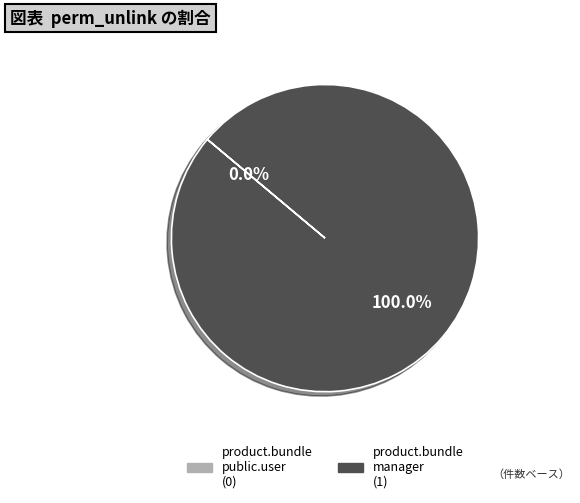

Count the number of slices in the pie.

2